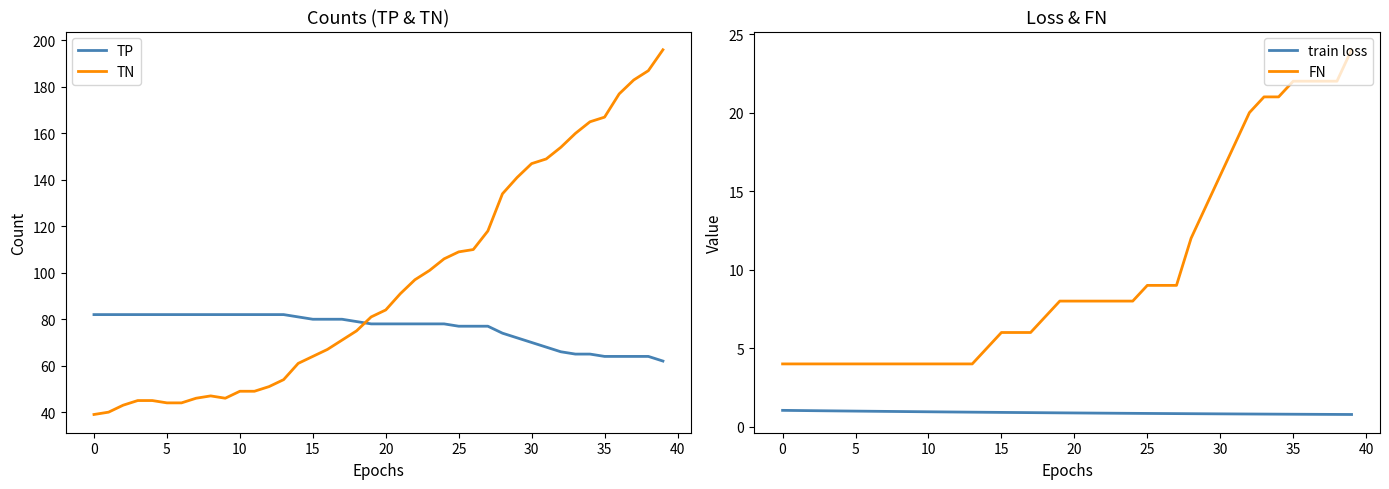

List the series in order of their peak value, highest first.

TN, TP, FN, train loss